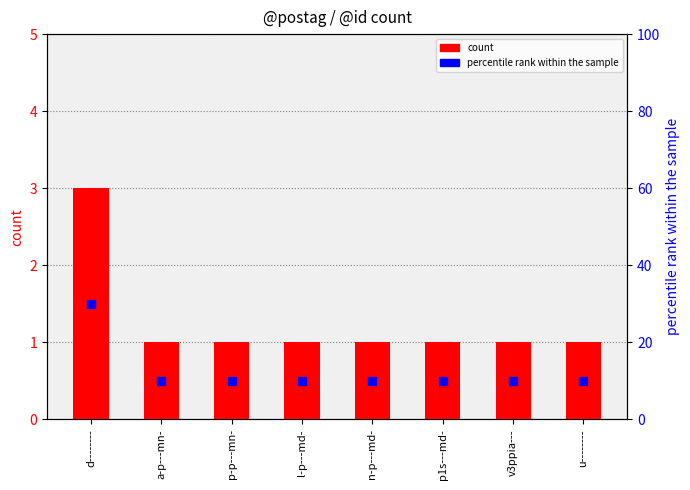

Which series has the largest total across all categories?

percentile rank within the sample